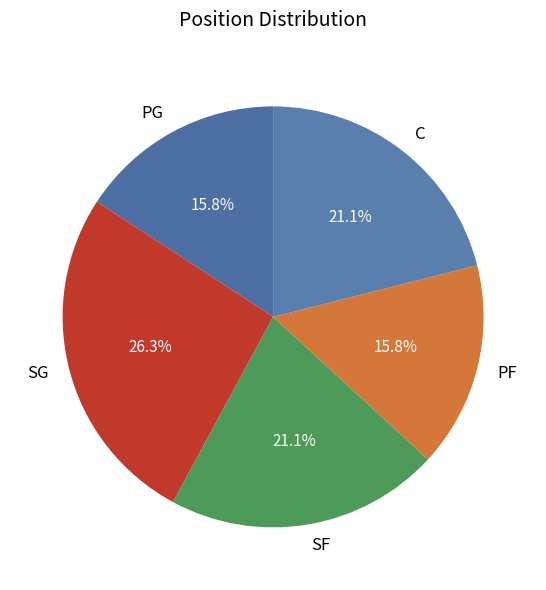

Is it true that SG is 26% of the pie?

True